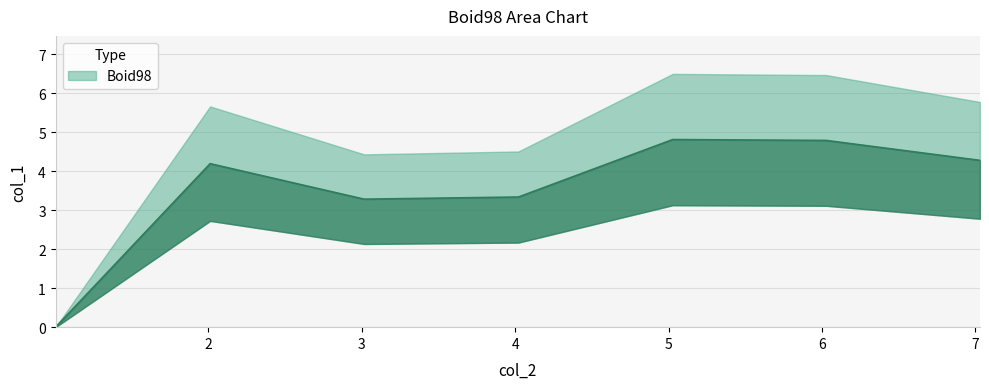

The value at 1.003748 is 0.0. True or false?

True